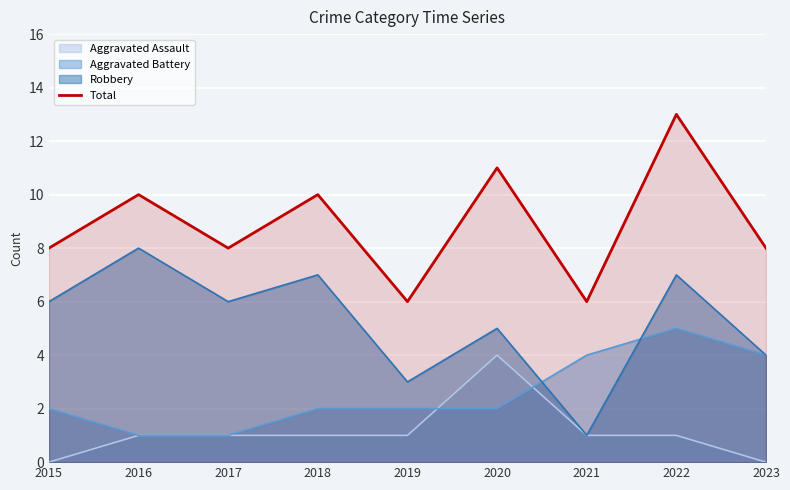

What is the difference between the values at 2023 and 2022?

5